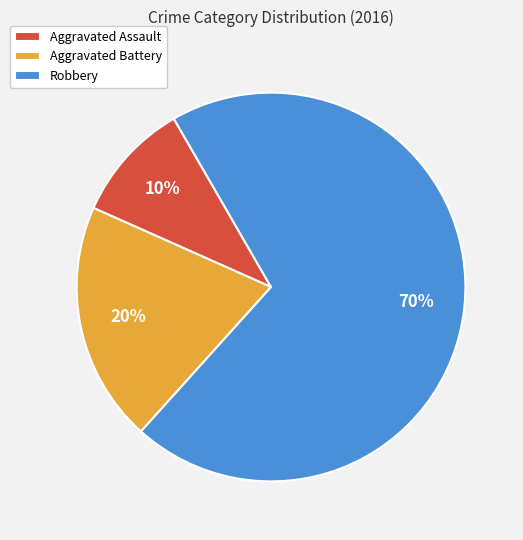

What is the ratio of the value at Robbery to the value at Aggravated Battery?

3.5